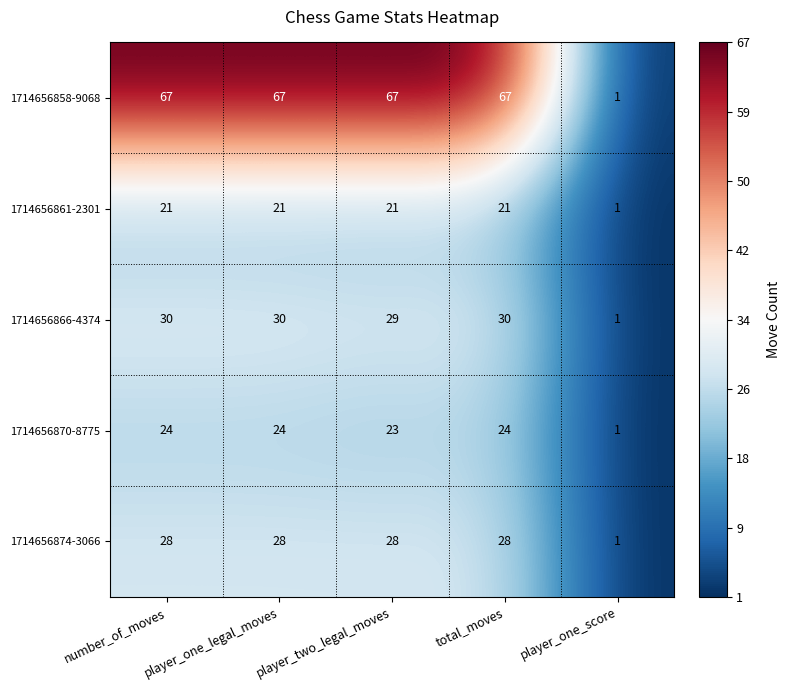

How many data points does each series have?

5